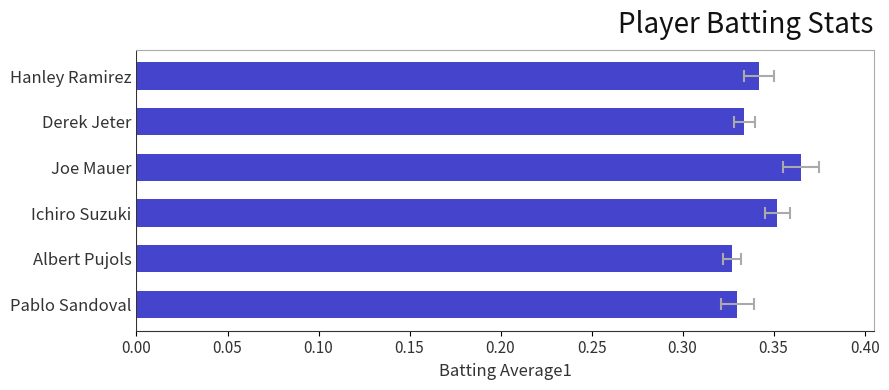

What is the smallest value displayed?

0.3